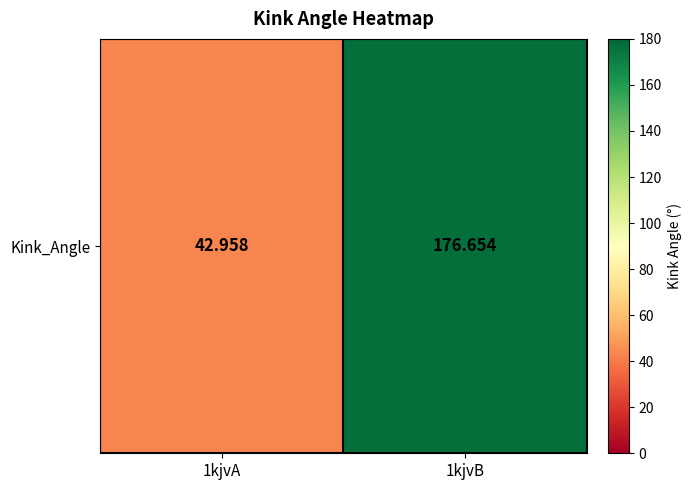

Which label corresponds to the smallest value in the chart?

1kjvA